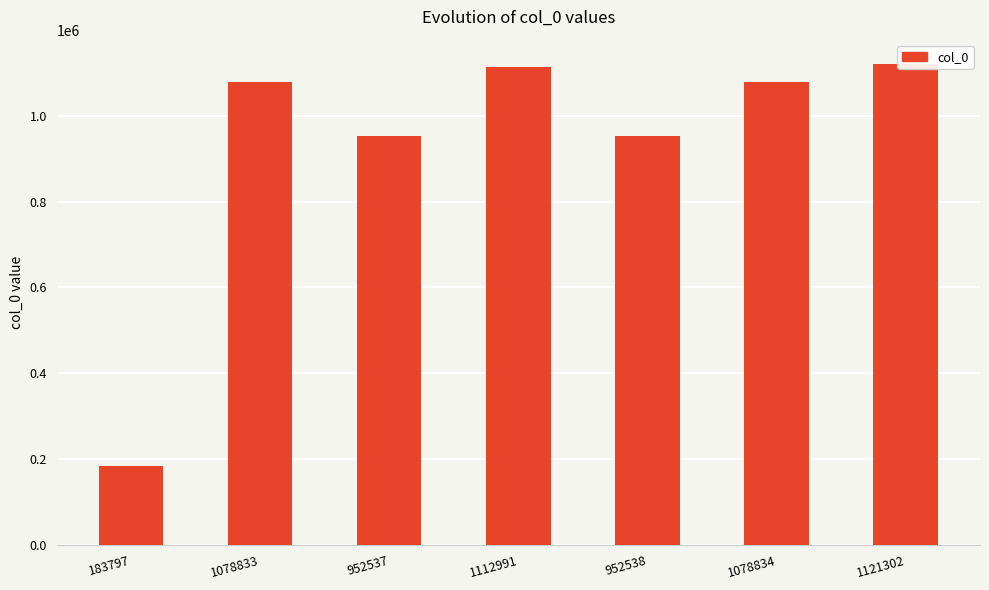

What position from the right is 183797?

7